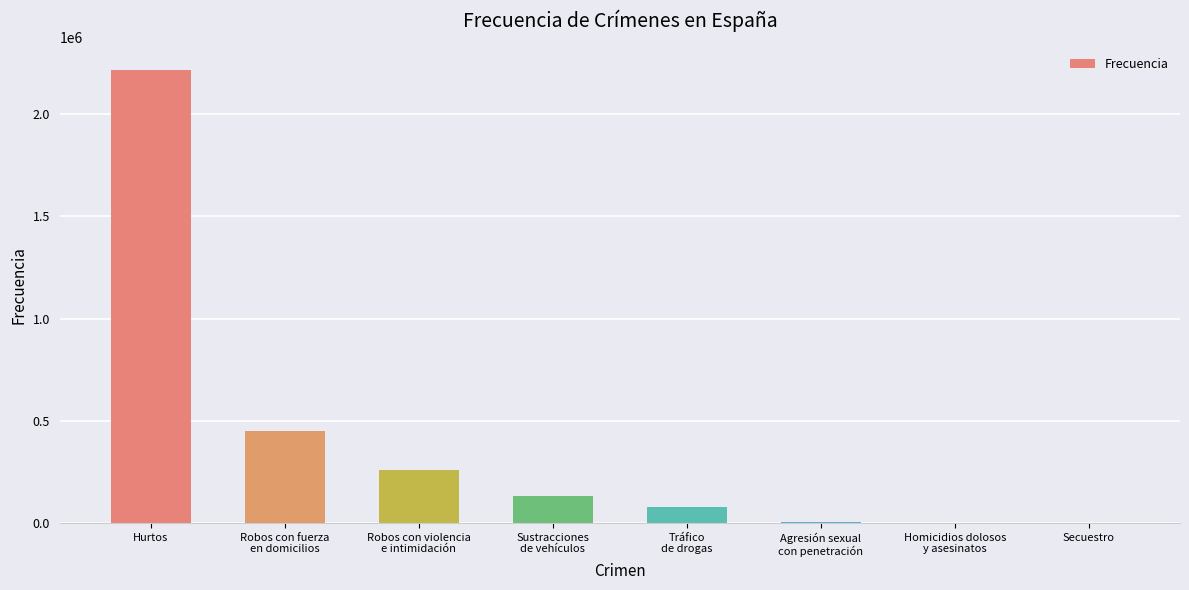

Between Secuestro and Hurtos, which is larger?

Hurtos